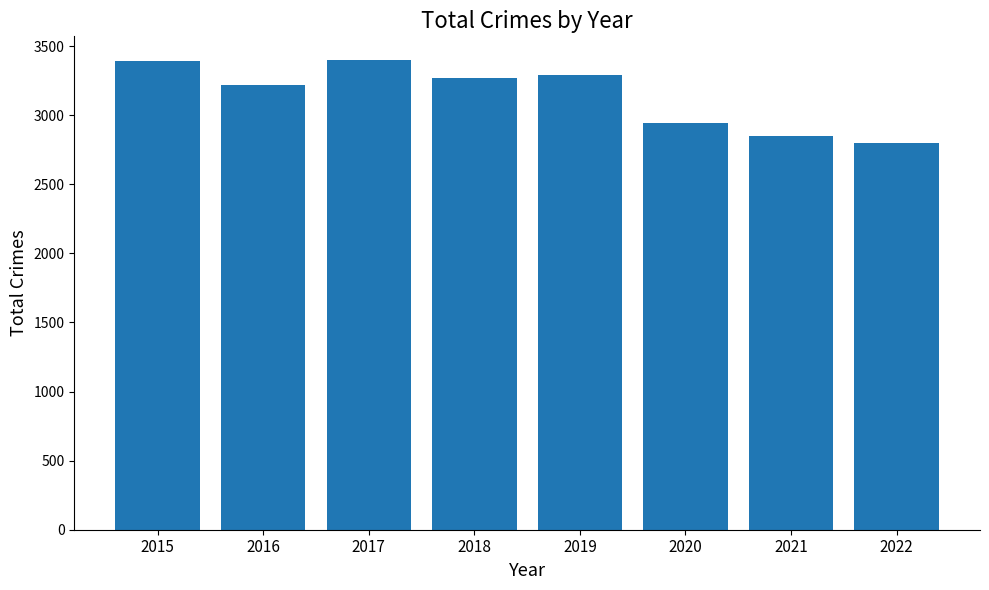

What is the average value?

3146